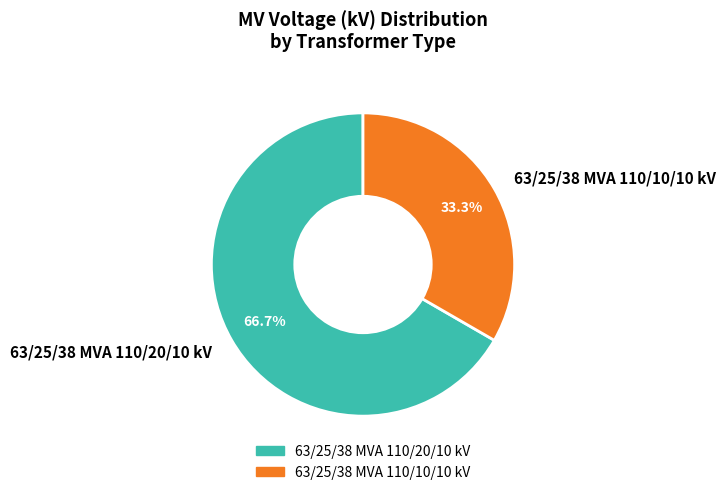

To the nearest percent, what is the difference between the 63/25/38 MVA 110/10/10 kV and 63/25/38 MVA 110/20/10 kV slice percentages?

33%